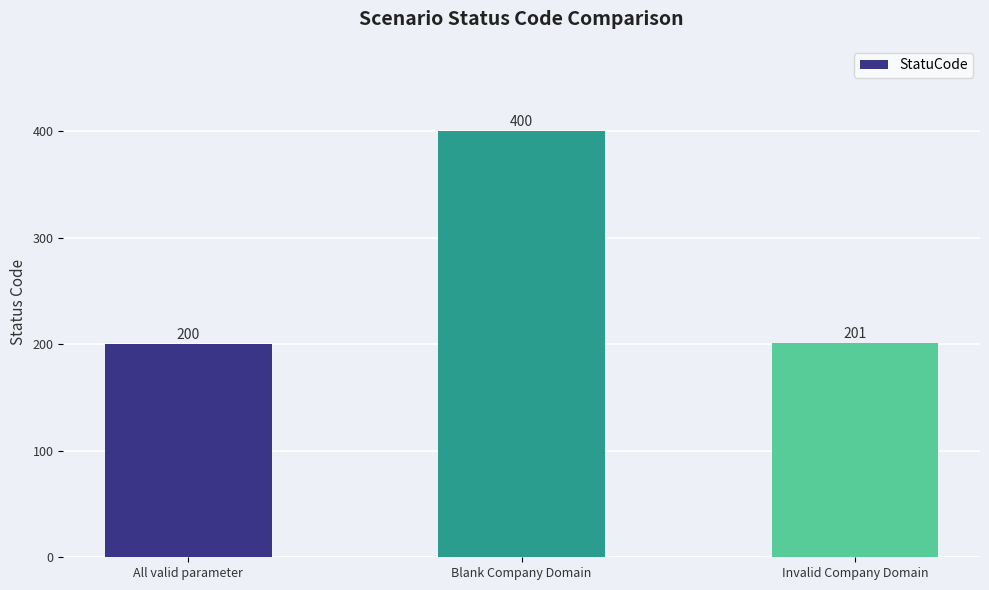

Are the bars horizontal?

No